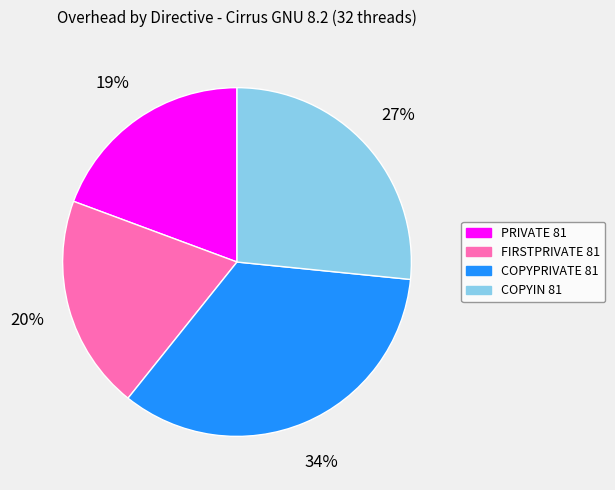

Is FIRSTPRIVATE 81 the majority of the pie?

No